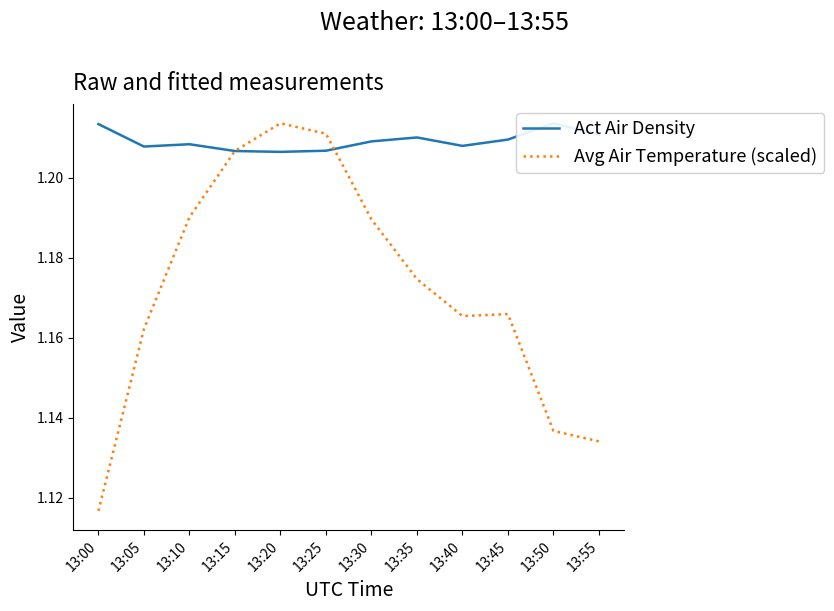

Reading left to right, what are all the values shown in this chart?

Act Air Density: 1.2	1.2	1.2	1.2	1.2	1.2	1.2	1.2	1.2	1.2	1.2	1.2
Avg Air Temperature (scaled): 1.1	1.2	1.2	1.2	1.2	1.2	1.2	1.2	1.2	1.2	1.1	1.1